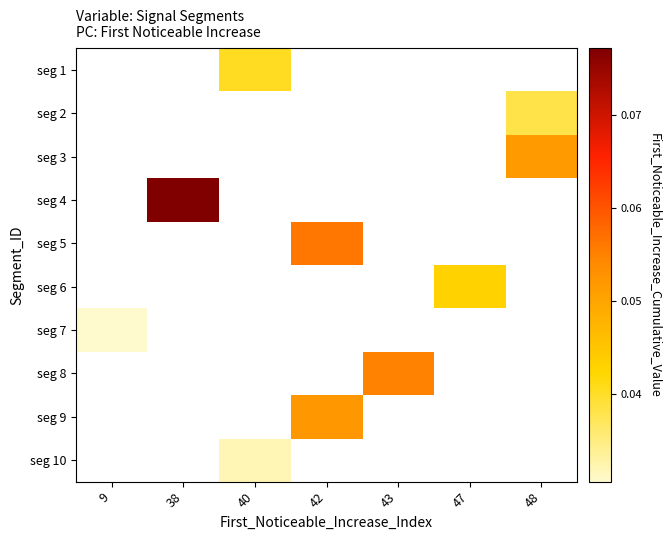

How many data points does each series have?

7